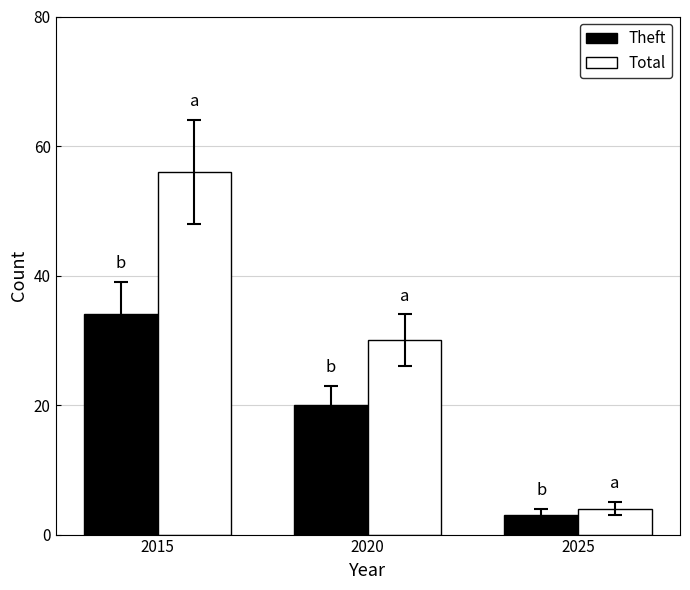

Which series changed the most between 2015 and 2020?

Total